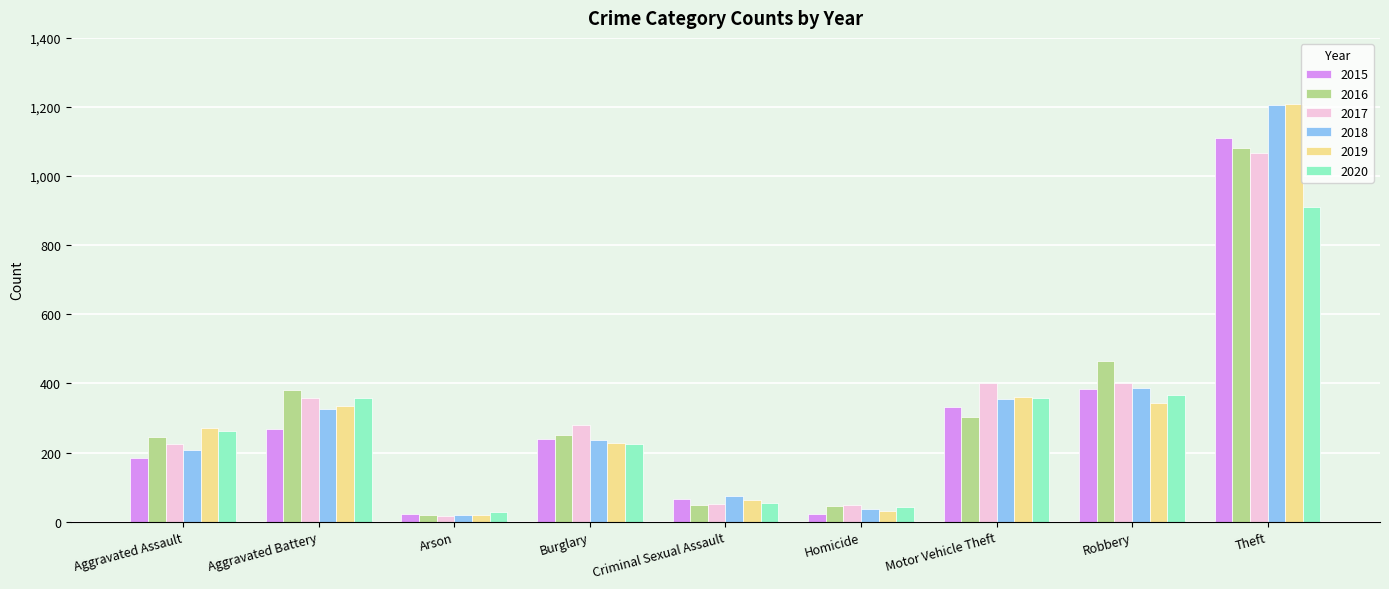

At which label is 2015 closest to 565?

Robbery